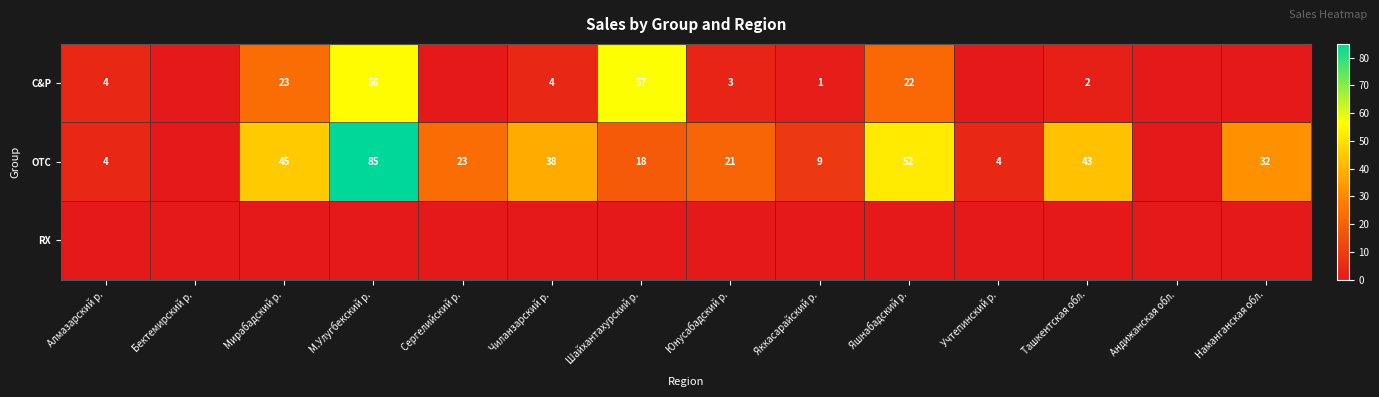

The value of OTC at Наманганская обл. is 32. True or false?

True